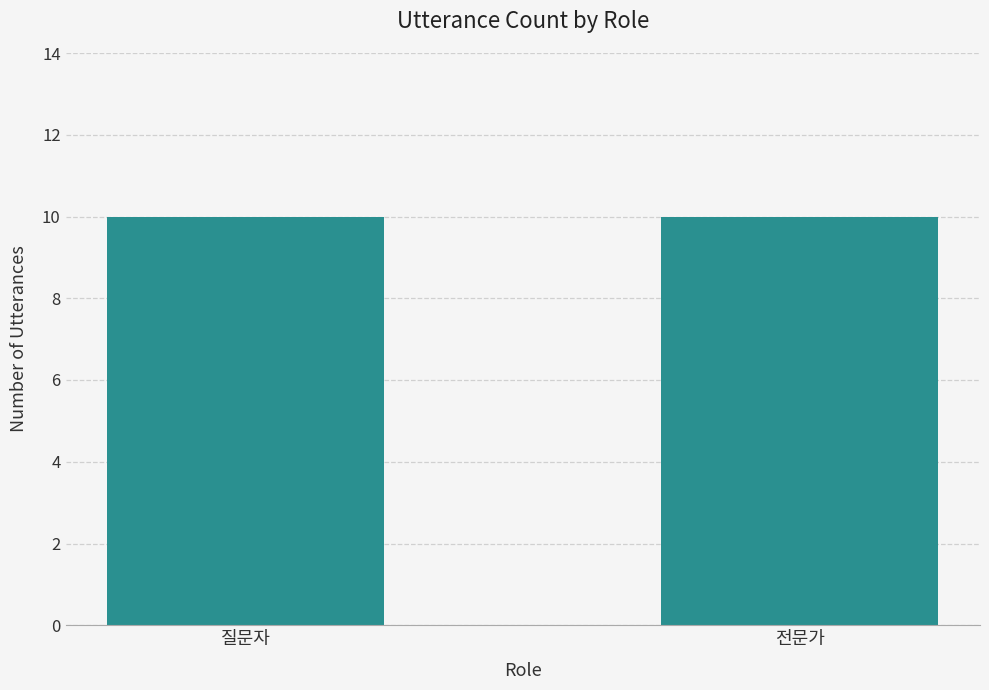

True or false: the data shows 0 at 13.

False